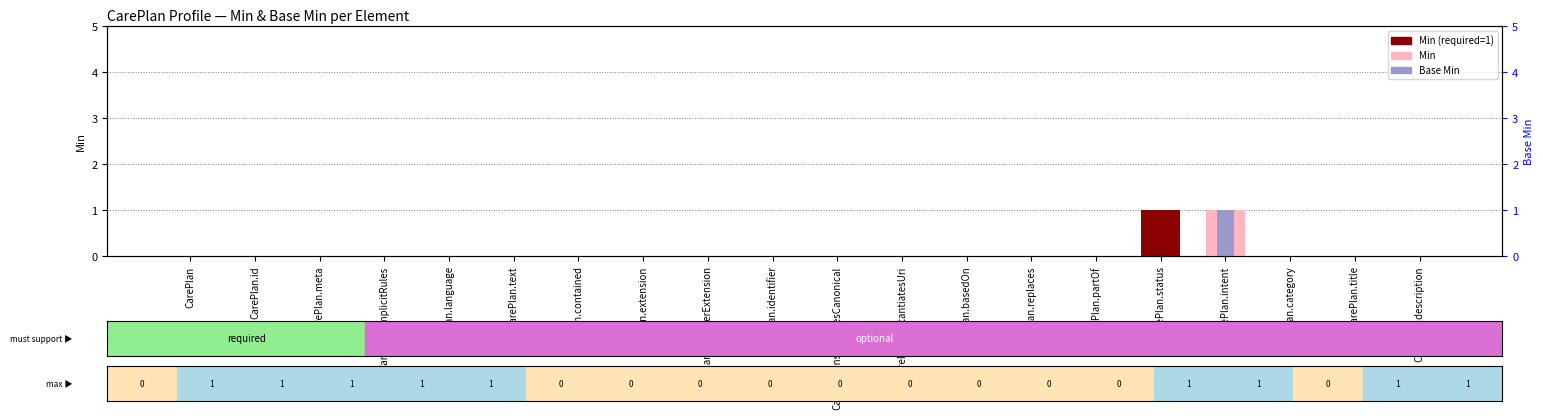

Is it true that Base Min equals 0 at CarePlan.modifierExtension?

False